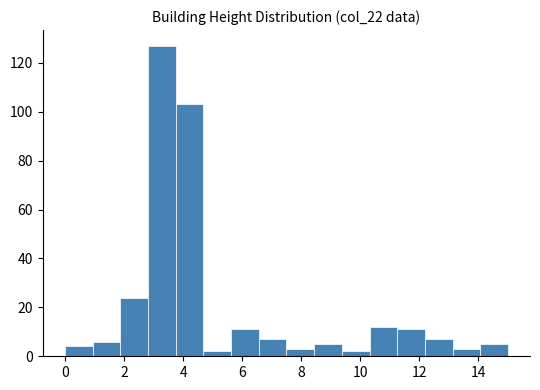

How tall is the bar that spans 0.0 to 1.0 on the x-axis? Neither the bar edges nor the heights are printed on the chart, so give them approximately, as read against the axes.

4